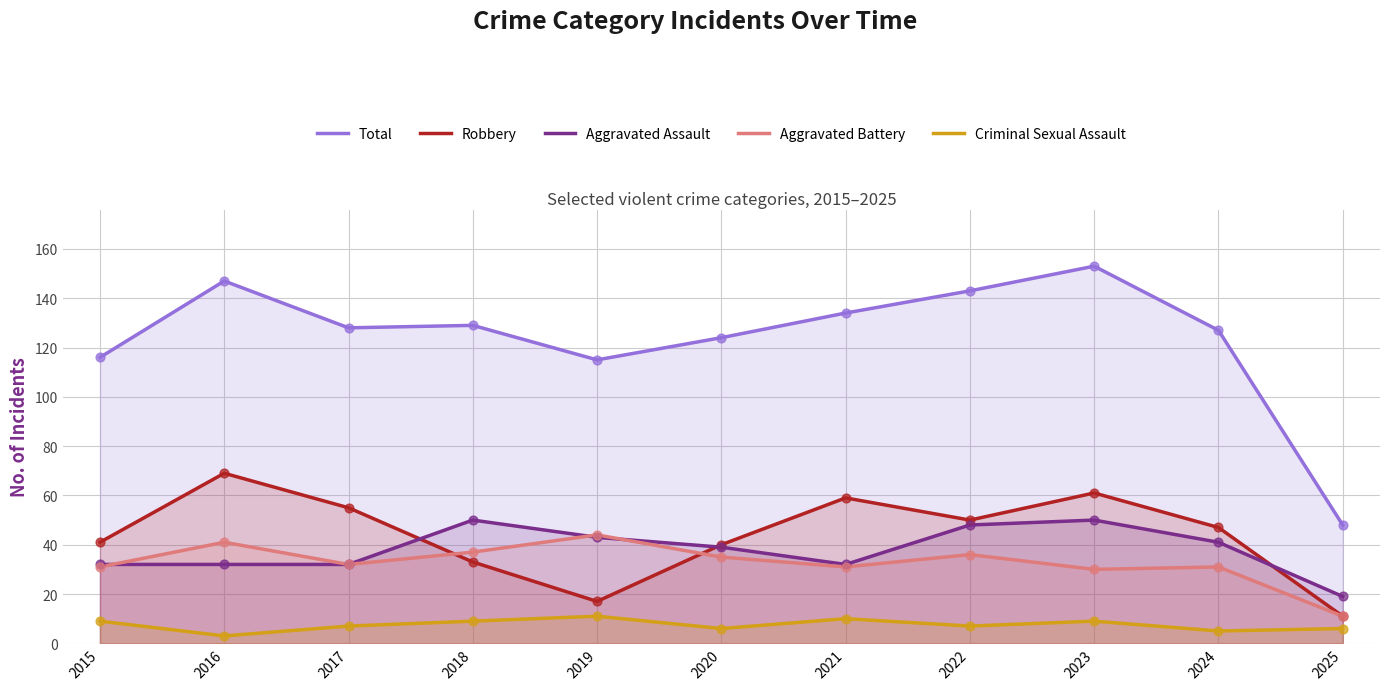

Which series contains the lowest Y value?

Criminal Sexual Assault